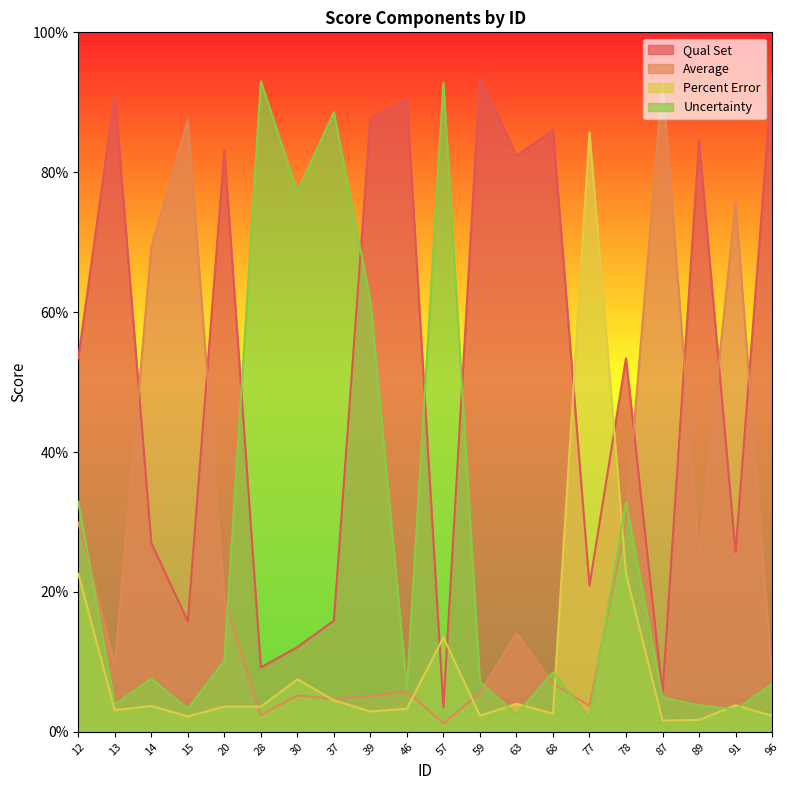

What is the difference between the highest and lowest values at 37?

0.8